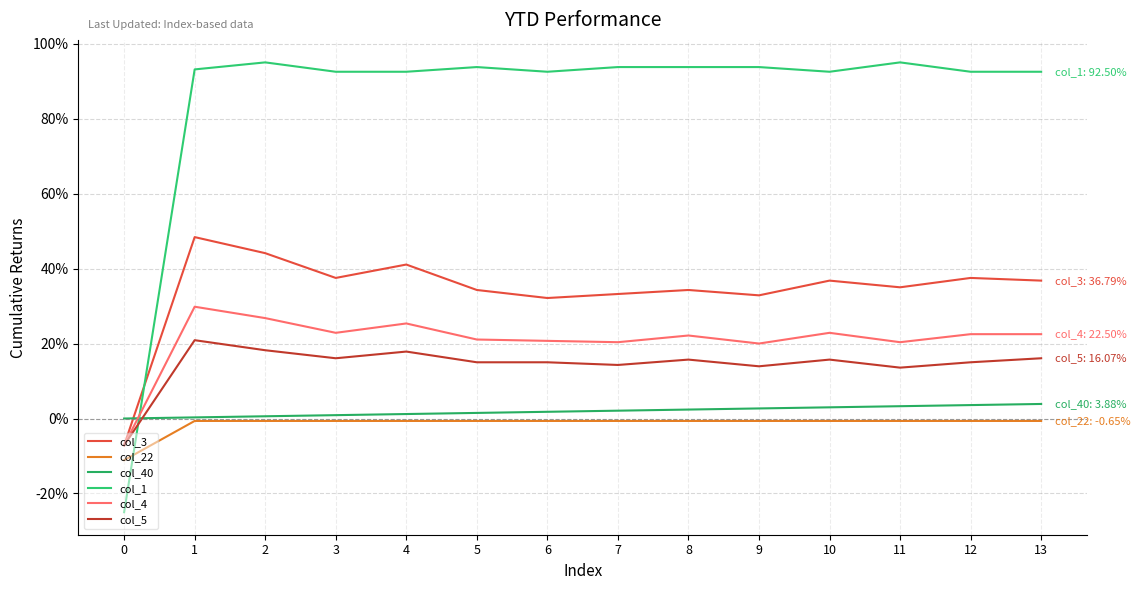

Does the chart display data point markers on the line(s)?

No